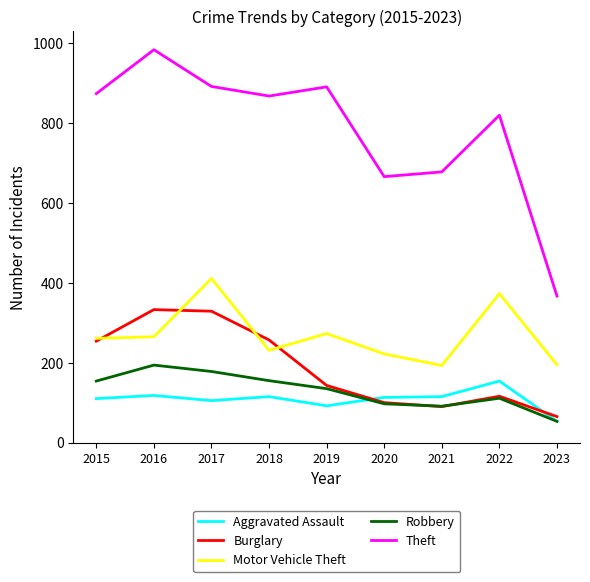

True or false: Robbery and Motor Vehicle Theft intersect in this chart.

False